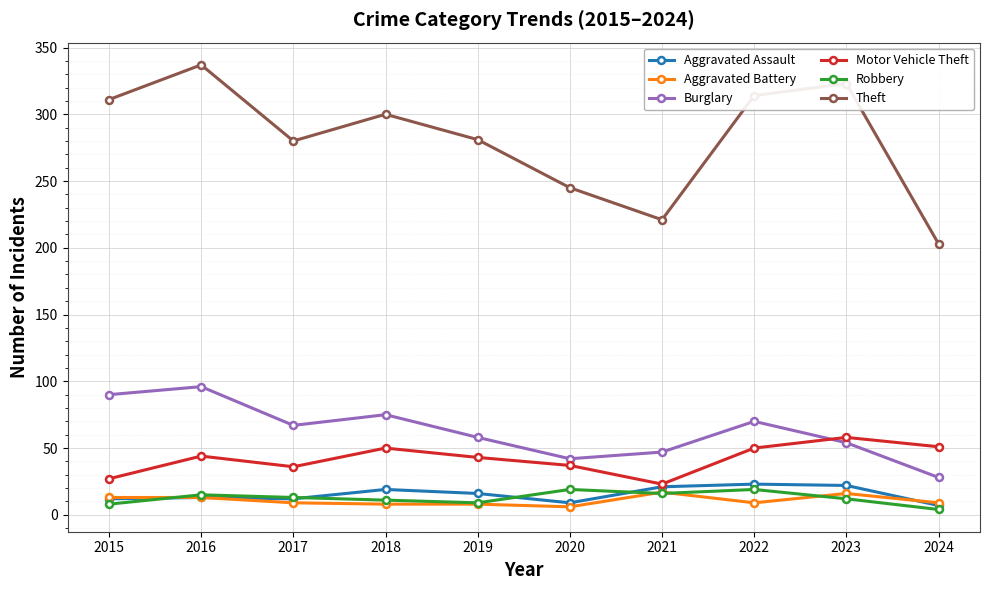

What is the lowest value of the Theft series?

203